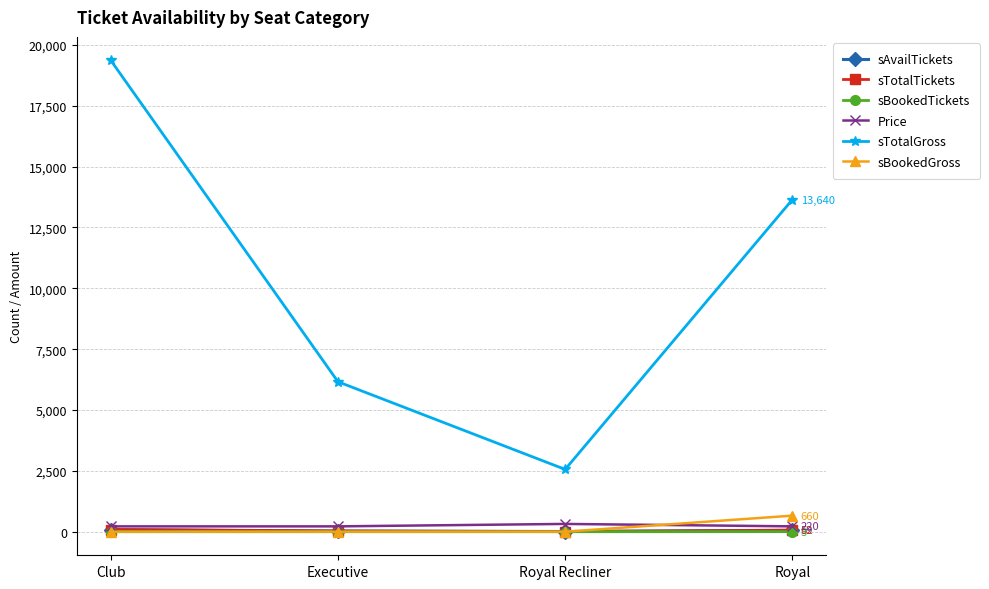

At which category does the chart reach its peak across all series?

Club